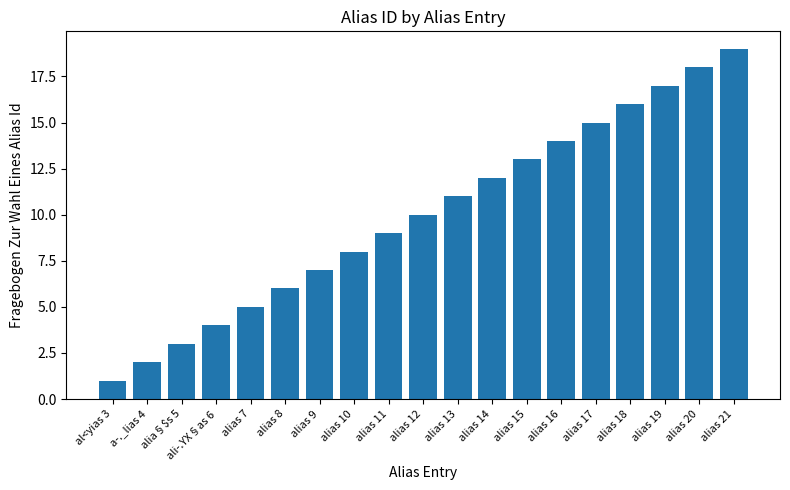

What is the label of the 17th bar from the right?

alia§$s 5